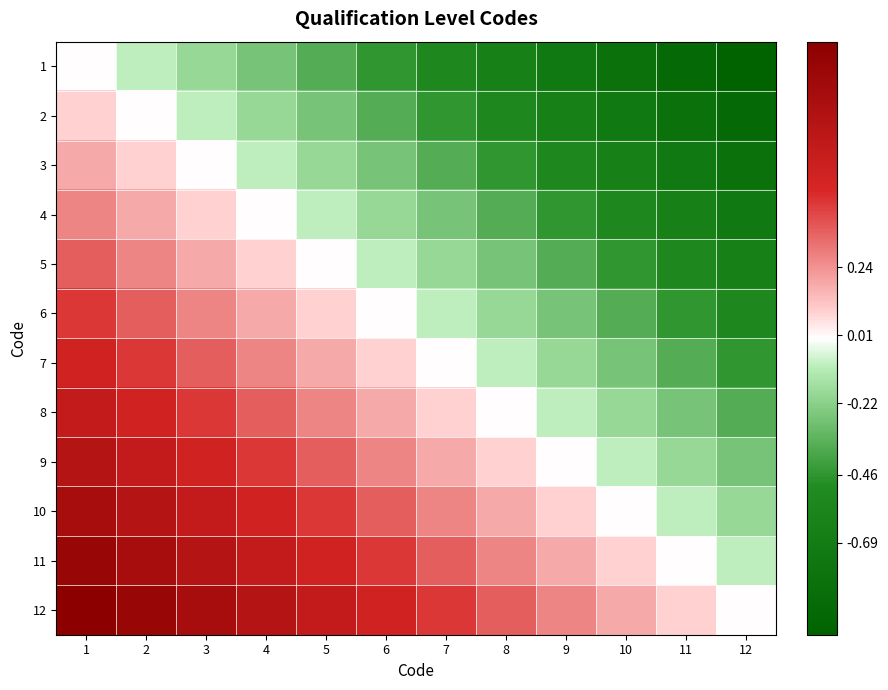

Reading left to right, list all the values displayed in this chart.

1: 1=0.0	2=-0.1	3=-0.2	4=-0.3	5=-0.4	6=-0.5	7=-0.5	8=-0.6	9=-0.7	10=-0.8	11=-0.9	12=-1.0
2: 1=0.1	2=0.0	3=-0.1	4=-0.2	5=-0.3	6=-0.4	7=-0.5	8=-0.5	9=-0.6	10=-0.7	11=-0.8	12=-0.9
3: 1=0.2	2=0.1	3=0.0	4=-0.1	5=-0.2	6=-0.3	7=-0.4	8=-0.5	9=-0.5	10=-0.6	11=-0.7	12=-0.8
4: 1=0.3	2=0.2	3=0.1	4=0.0	5=-0.1	6=-0.2	7=-0.3	8=-0.4	9=-0.5	10=-0.5	11=-0.6	12=-0.7
5: 1=0.4	2=0.3	3=0.2	4=0.1	5=0.0	6=-0.1	7=-0.2	8=-0.3	9=-0.4	10=-0.5	11=-0.5	12=-0.6
6: 1=0.5	2=0.4	3=0.3	4=0.2	5=0.1	6=0.0	7=-0.1	8=-0.2	9=-0.3	10=-0.4	11=-0.5	12=-0.5
7: 1=0.5	2=0.5	3=0.4	4=0.3	5=0.2	6=0.1	7=0.0	8=-0.1	9=-0.2	10=-0.3	11=-0.4	12=-0.5
8: 1=0.6	2=0.5	3=0.5	4=0.4	5=0.3	6=0.2	7=0.1	8=0.0	9=-0.1	10=-0.2	11=-0.3	12=-0.4
9: 1=0.7	2=0.6	3=0.5	4=0.5	5=0.4	6=0.3	7=0.2	8=0.1	9=0.0	10=-0.1	11=-0.2	12=-0.3
10: 1=0.8	2=0.7	3=0.6	4=0.5	5=0.5	6=0.4	7=0.3	8=0.2	9=0.1	10=0.0	11=-0.1	12=-0.2
11: 1=0.9	2=0.8	3=0.7	4=0.6	5=0.5	6=0.5	7=0.4	8=0.3	9=0.2	10=0.1	11=0.0	12=-0.1
12: 1=1.0	2=0.9	3=0.8	4=0.7	5=0.6	6=0.5	7=0.5	8=0.4	9=0.3	10=0.2	11=0.1	12=0.0